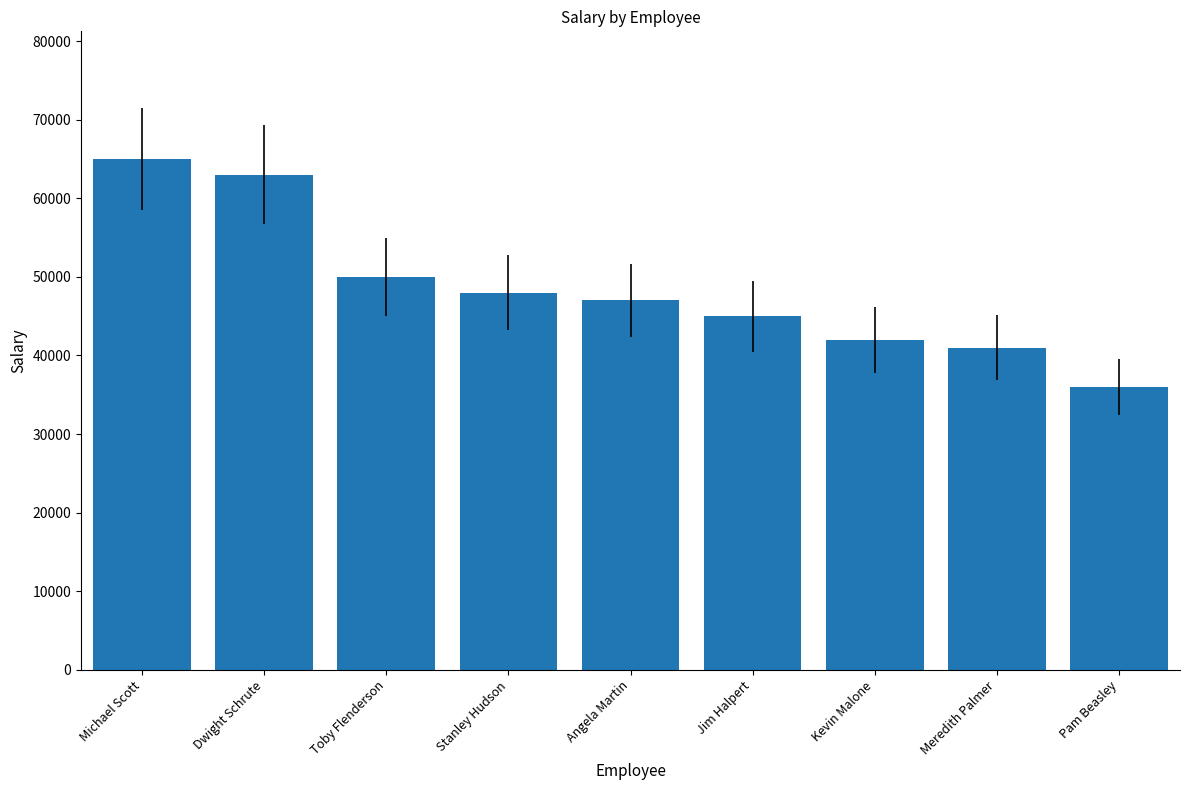

Reading right to left, what are all the values shown in this chart?

36000	41000	42000	45000	47000	48000	50000	63000	65000